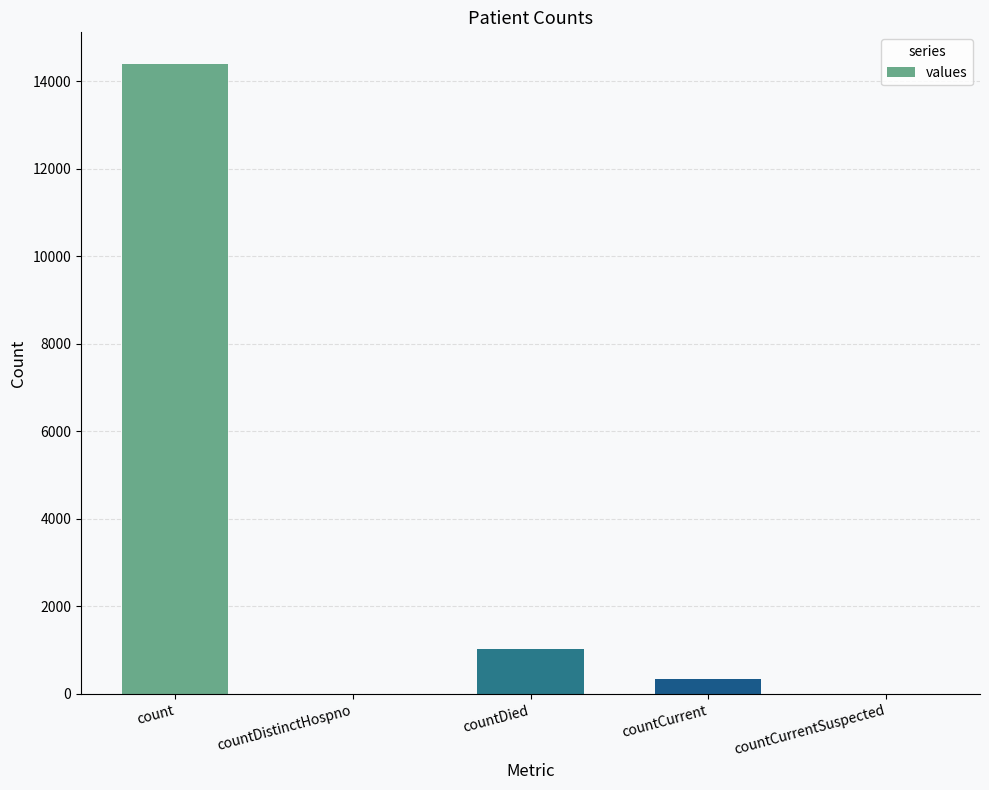

True or false: the data shows 22329 at count.

False